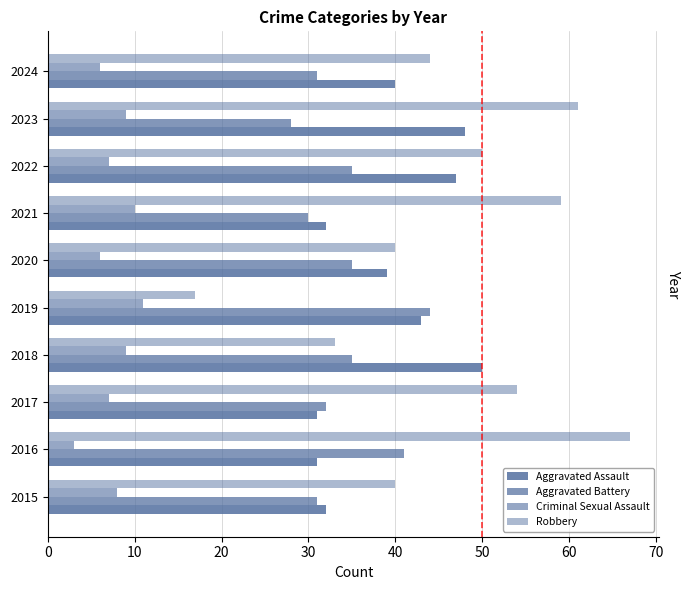

What value does the Aggravated Assault series have at 2016, to the nearest 5?

30